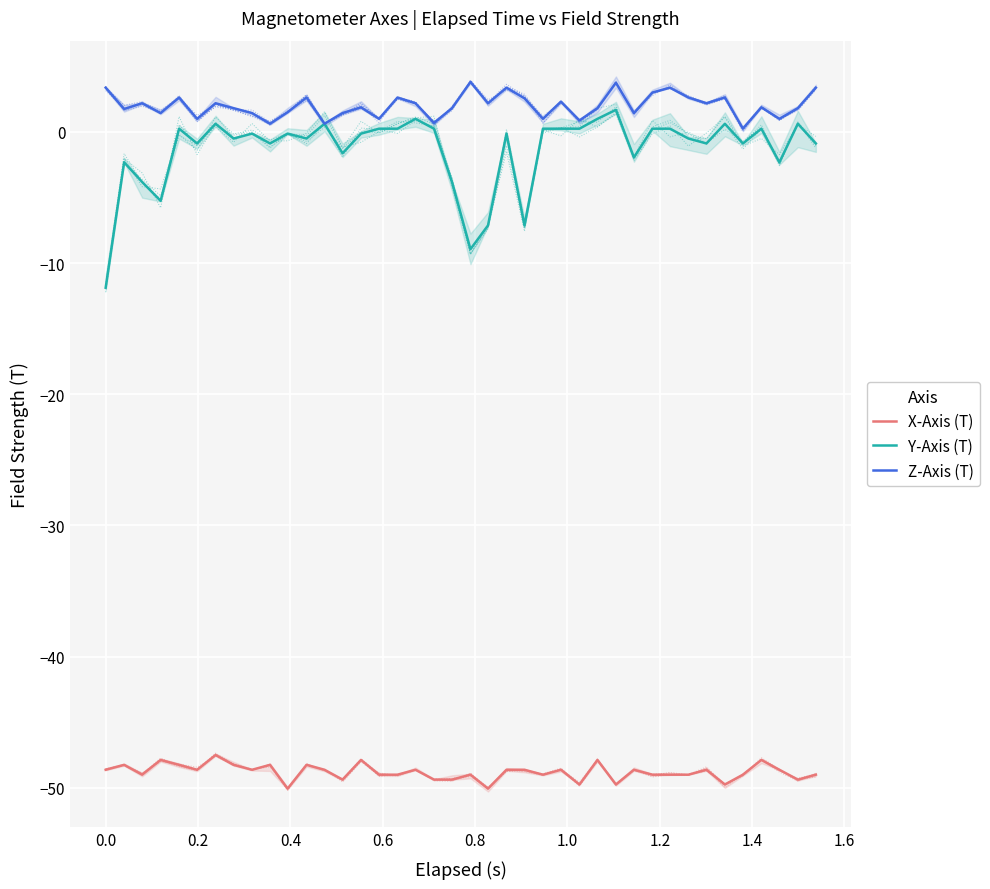

True or false: Z-Axis (T) and X-Axis (T) intersect in this chart.

False